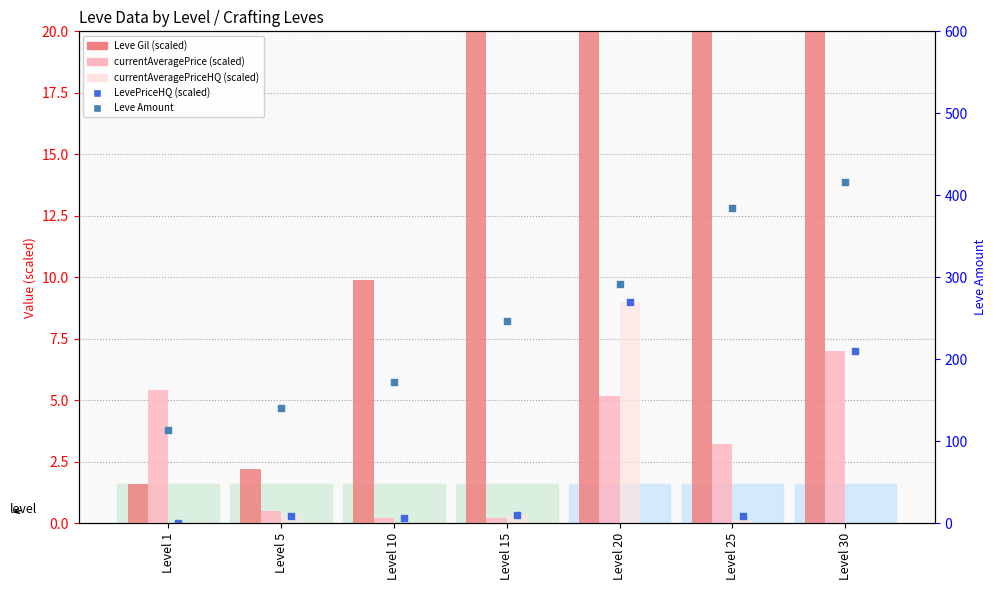

Which series has the largest Y range (max minus min)?

Leve Gil (scaled)